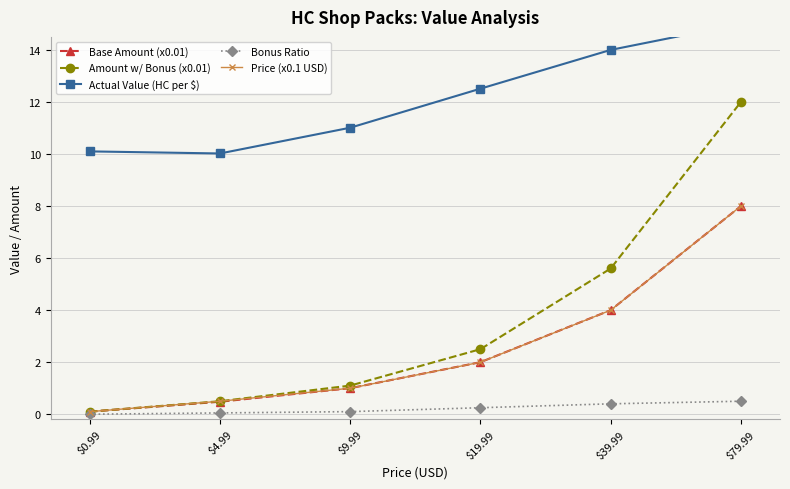

Reading right to left, extract all data points from this chart.

Base Amount (x0.01): 8.0	4.0	2.0	1.0	0.5	0.1
Amount w/ Bonus (x0.01): 12.0	5.6	2.5	1.1	0.5	0.1
Actual Value (HC per $): 15.0	14.0	12.5	11.0	10.0	10.1
Bonus Ratio: 0.5	0.4	0.2	0.1	0.1	0.0
Price (x0.1 USD): 8.0	4.0	2.0	1.0	0.5	0.1